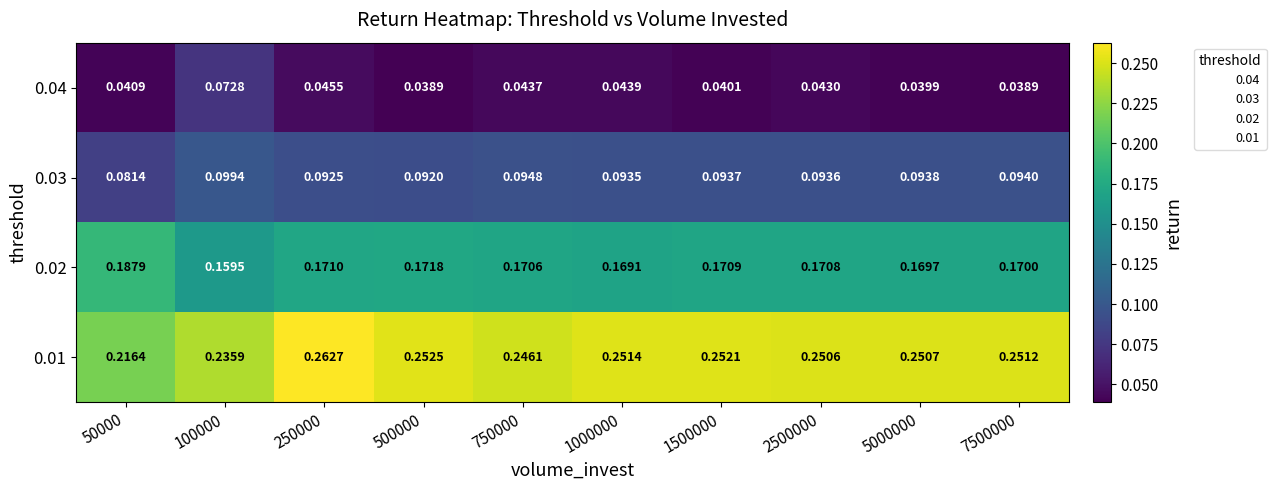

Reading right to left, list all the values displayed in this chart.

0.04: 7500000=0.0	5000000=0.0	2500000=0.0	1500000=0.0	1000000=0.0	750000=0.0	500000=0.0	250000=0.0	100000=0.1	50000=0.0
0.03: 7500000=0.1	5000000=0.1	2500000=0.1	1500000=0.1	1000000=0.1	750000=0.1	500000=0.1	250000=0.1	100000=0.1	50000=0.1
0.02: 7500000=0.2	5000000=0.2	2500000=0.2	1500000=0.2	1000000=0.2	750000=0.2	500000=0.2	250000=0.2	100000=0.2	50000=0.2
0.01: 7500000=0.3	5000000=0.3	2500000=0.3	1500000=0.3	1000000=0.3	750000=0.2	500000=0.3	250000=0.3	100000=0.2	50000=0.2